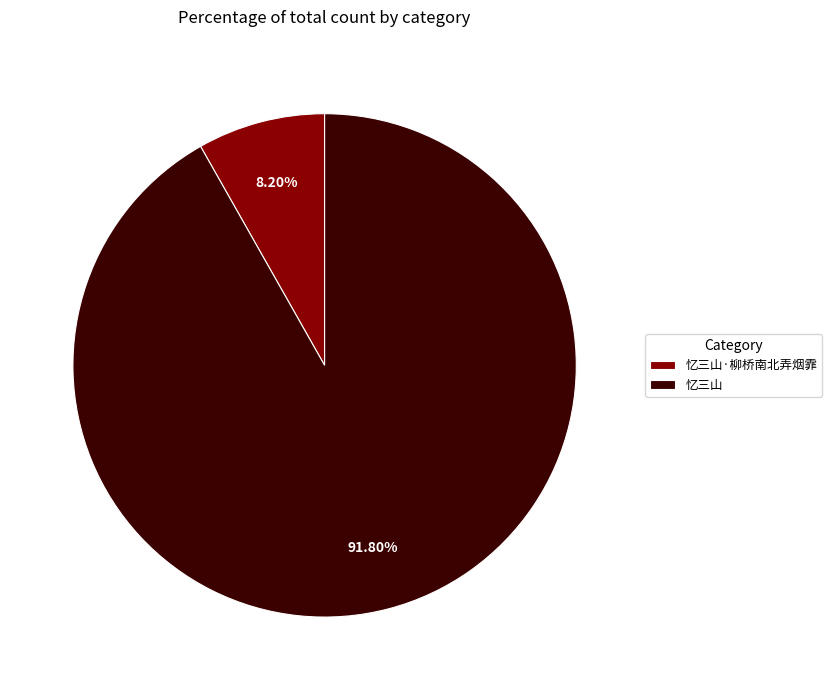

Does any single category account for the majority?

Yes